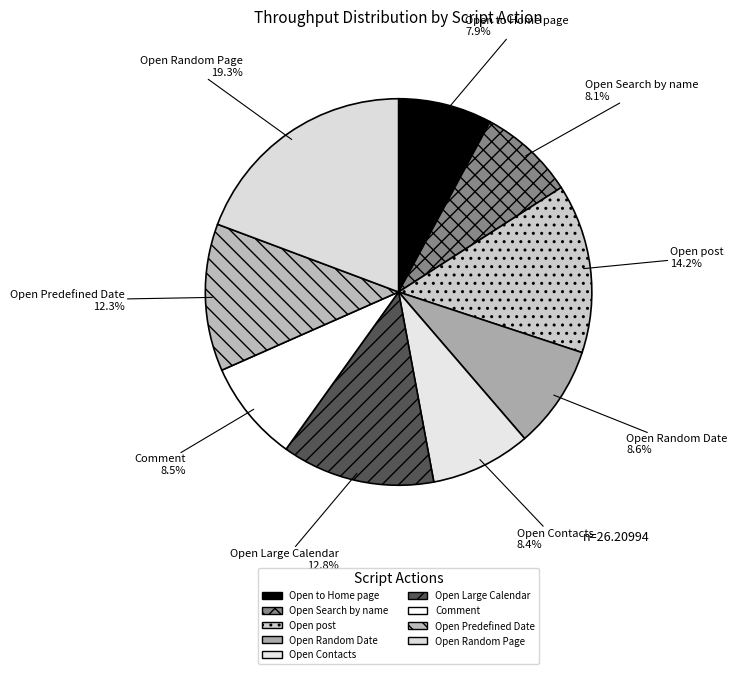

Rank the categories by value from lowest to highest.

Main script:Open to Home page, Main script:Open Search by name, Main script:Open Contacts, Main script:Comment, Main script:Open Random Date, Main script:Open Predefined Date, Main script:Open Large Calendar, Main script:Open post, Main script:Open Random Page